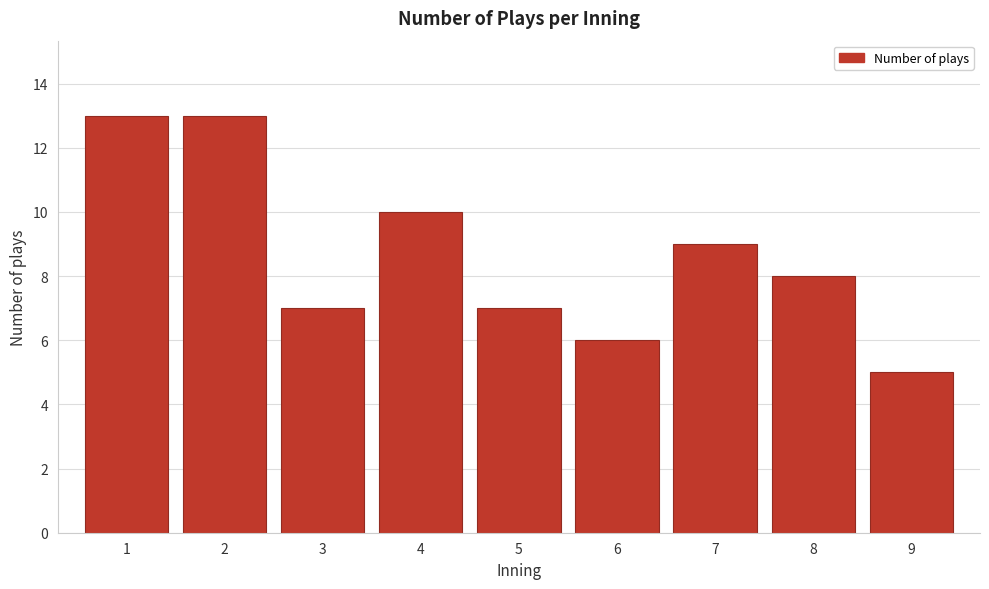

Reading right to left, transcribe all the data shown in this chart.

9=5	8=8	7=9	6=6	5=7	4=10	3=7	2=13	1=13